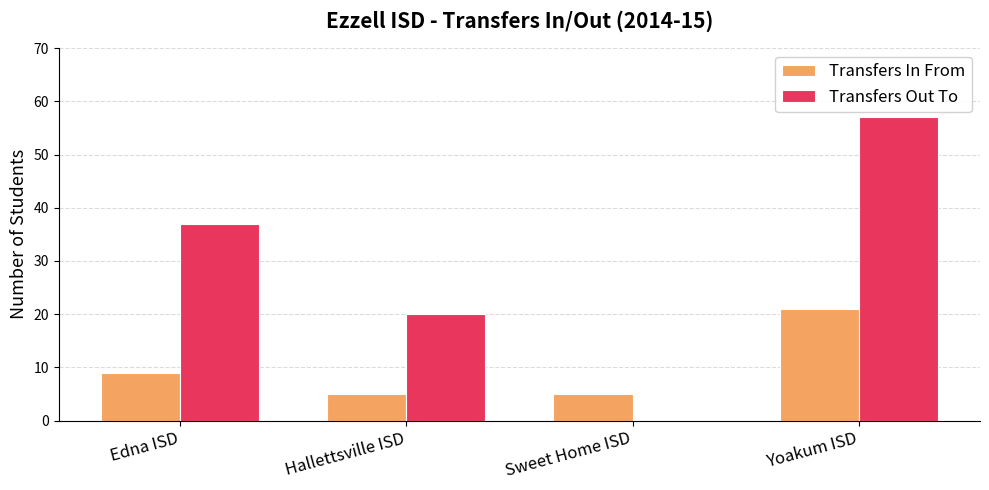

What is the difference between the Transfers Out To values at Yoakum ISD and Hallettsville ISD?

37